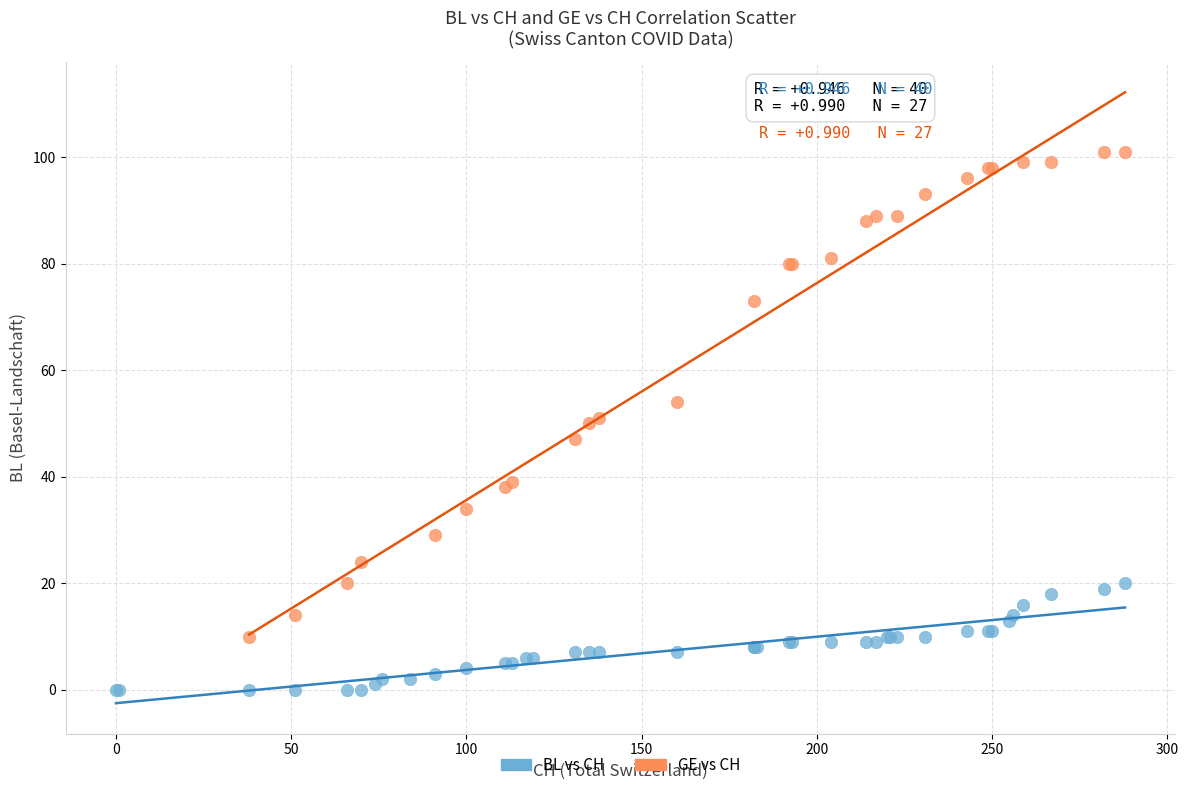

Which series contains the highest Y value?

GE vs CH